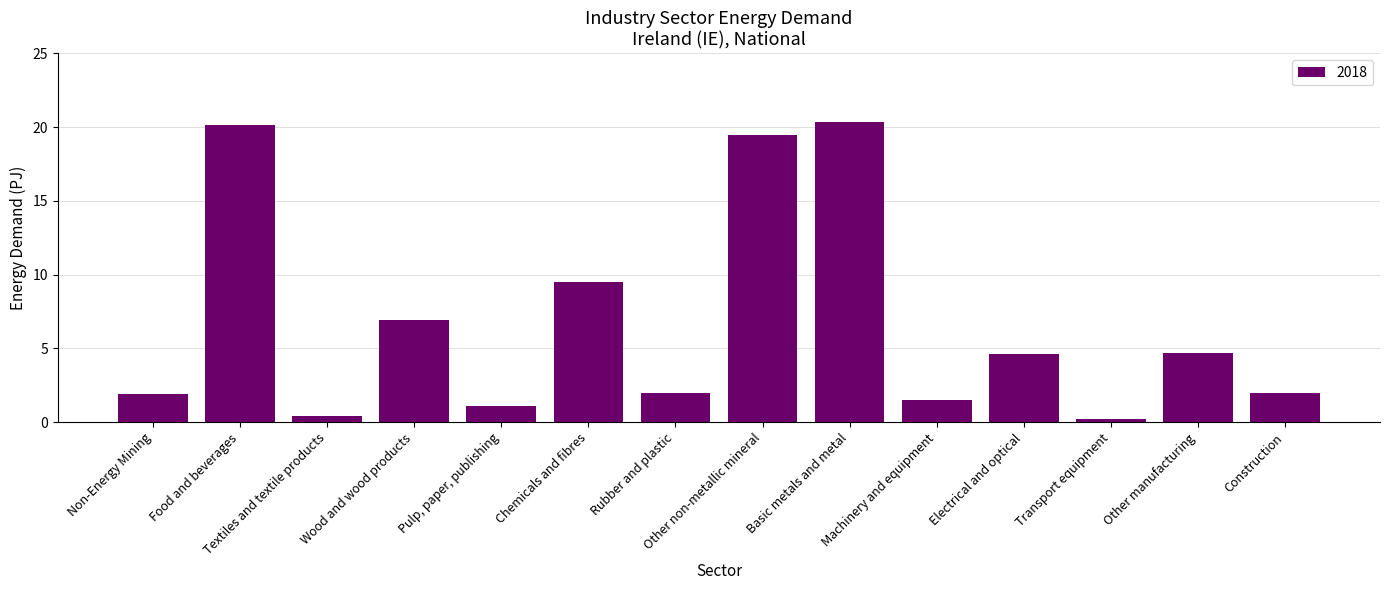

What value does the data have at Basic metals and metal?

20.3